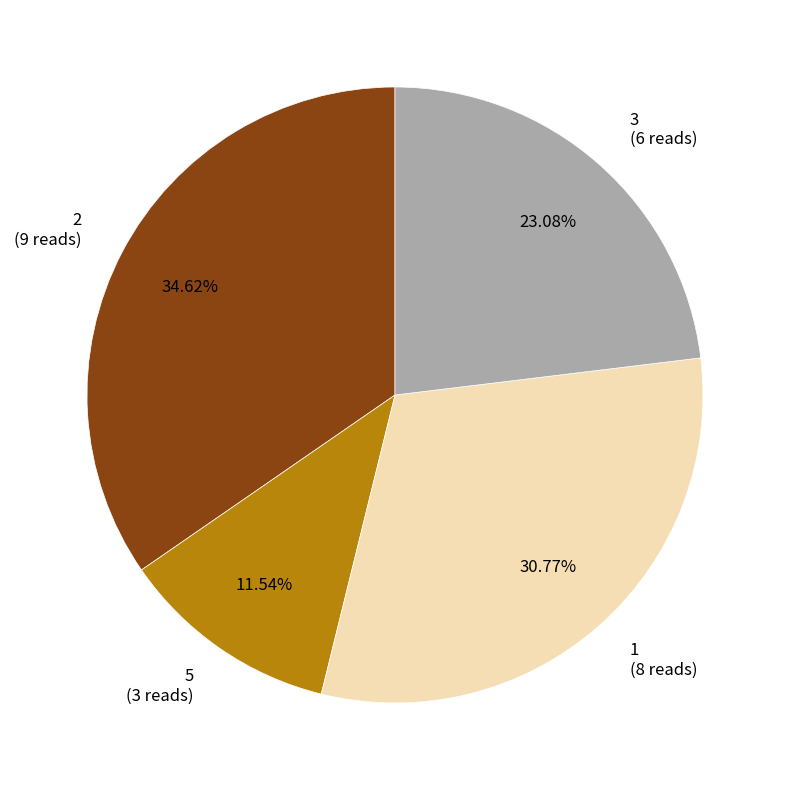

To the nearest percent, what is the combined percentage of 5 and 2?

46%